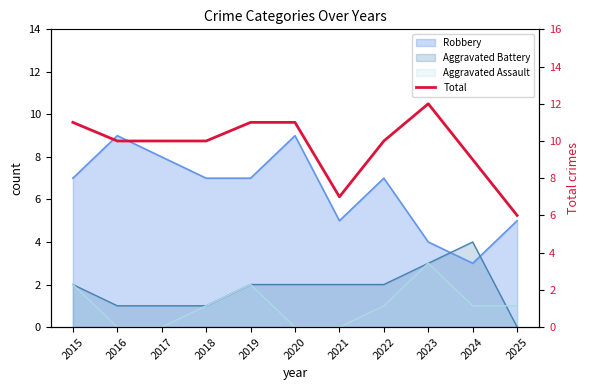

Does the chart display data point markers on the line(s)?

No